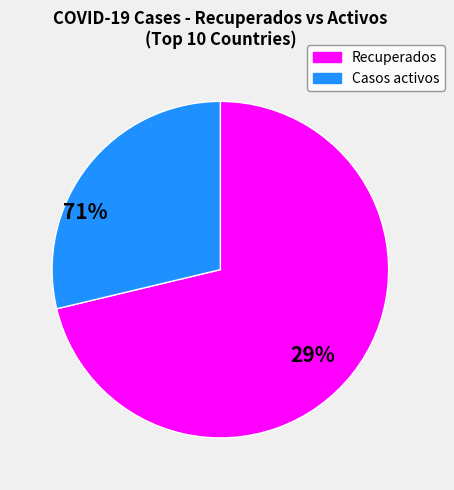

Is there a majority slice in this chart?

Yes